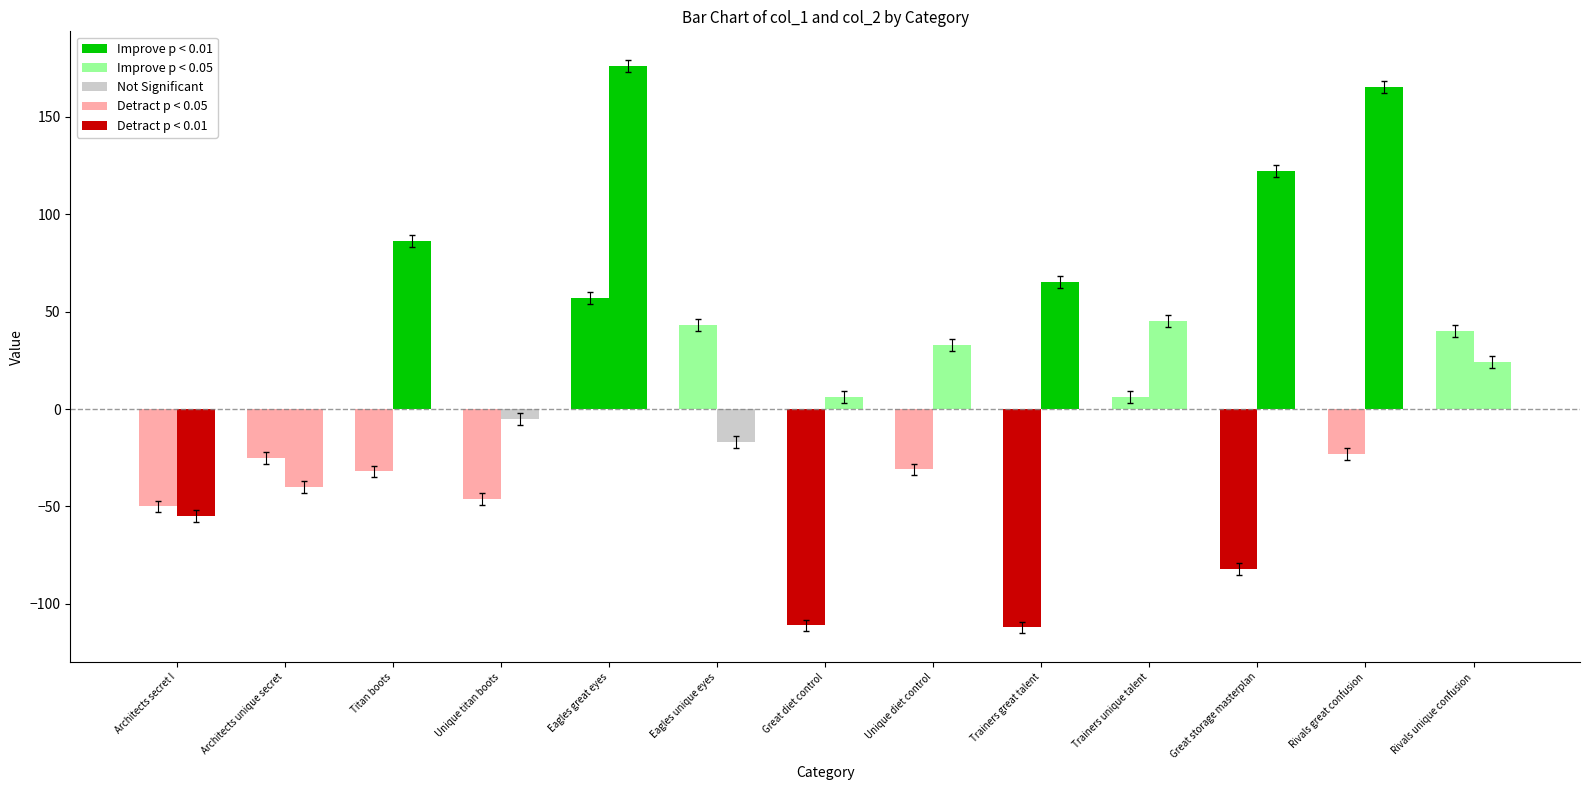

Which series has the largest total across all categories?

col_2